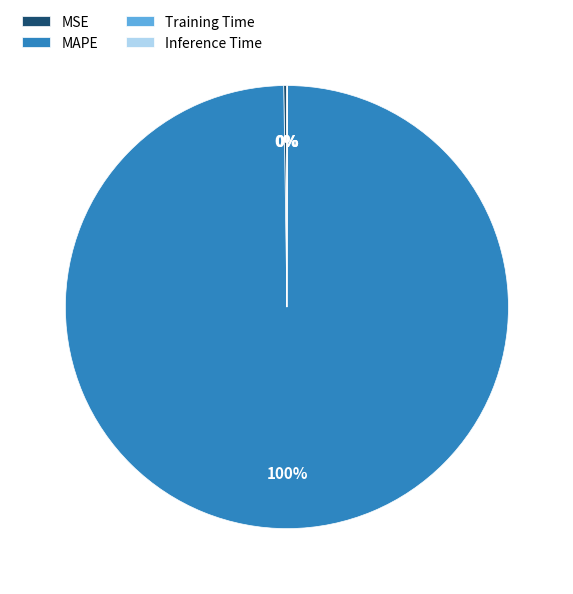

To the nearest percent, what is the average slice percentage?

25%